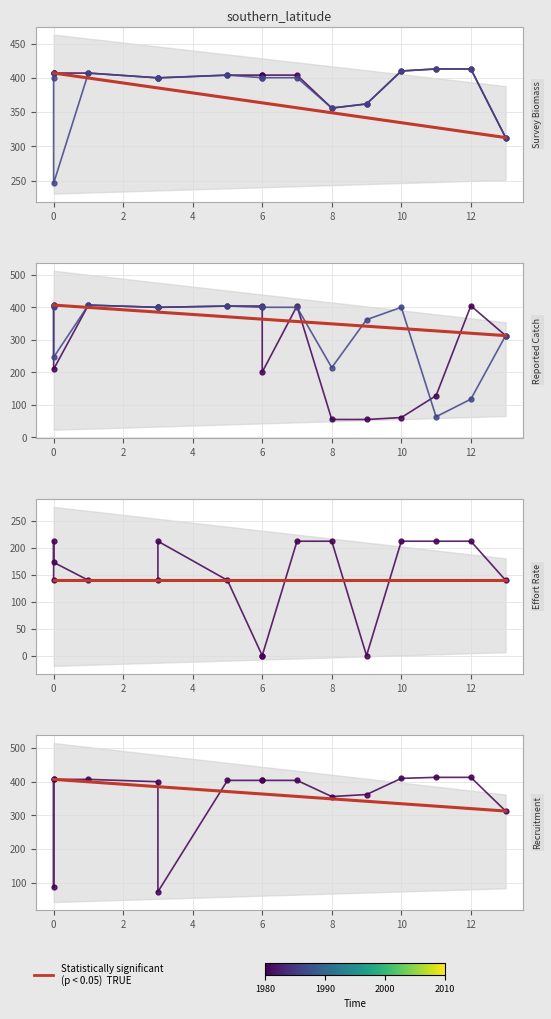

Reading left to right, transcribe all the data shown in this chart.

col_22: 407.0	407.0	407.0	407.0	400.0	400.0	404.0	404.0	404.0	404.0	356.0	362.0	410.0	413.0	413.0	313.0
col_20: 407.0	400.2	246.3	407.0	400.0	400.0	404.0	400.2	400.2	400.2	356.0	362.0	410.0	413.0	413.0	313.0
col_18: 407.0	404.8	209.5	407.0	400.0	400.0	404.0	404.0	200.6	404.0	54.8	54.8	60.8	128.1	404.8	313.0
col_19: 407.0	400.2	246.3	407.0	400.0	400.0	404.0	400.2	400.2	400.2	214.5	362.0	400.2	63.2	117.3	313.0
col_7: 139.7	212.2	173.0	139.7	139.7	212.2	139.7	0.0	0.0	212.2	212.2	0.0	212.2	212.2	212.2	139.7
col_21: 407.0	86.4	407.0	407.0	400.0	73.4	404.0	404.0	404.0	404.0	356.0	362.0	410.0	413.0	413.0	313.0